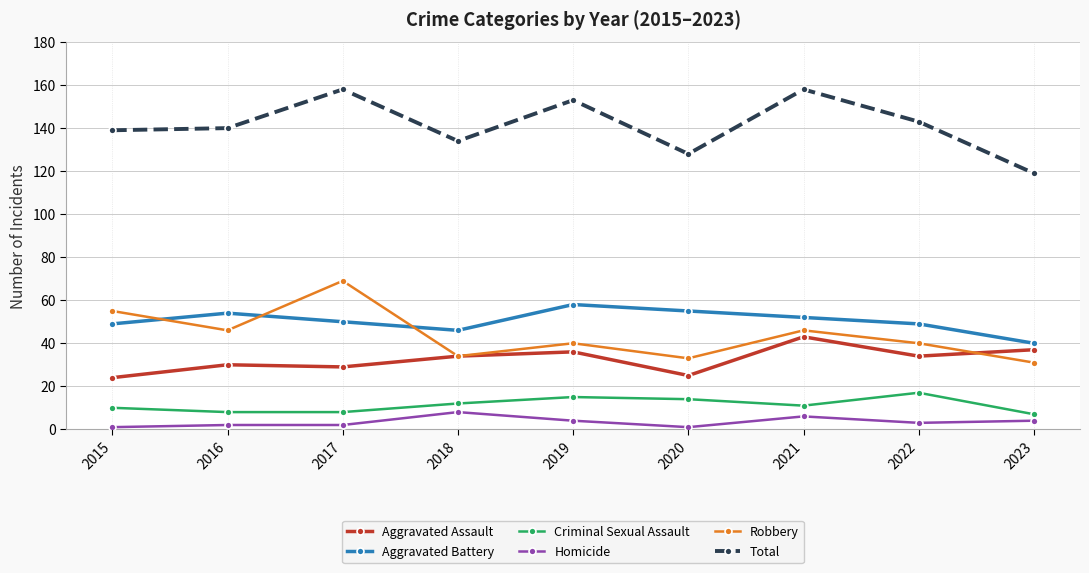

List the series in order of their peak value, lowest first.

Homicide, Criminal Sexual Assault, Aggravated Assault, Aggravated Battery, Robbery, Total